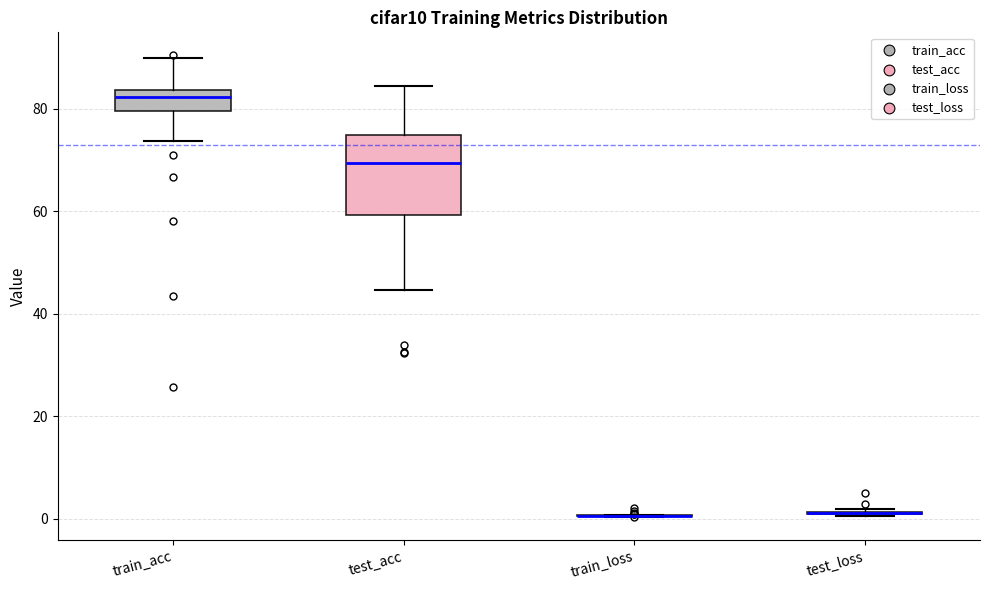

Reading left to right, transcribe this box plot: for each box, give where its median line is, the range the box spans, and where its two whiskers end, as read against the y-axis. The values are not printed on the chart, so give them approximately, as read against the axis.

train_acc: median 82, box 80 to 84, whiskers 74 to 90
test_acc: median 70, box 60 to 74, whiskers 44 to 84
train_loss: box collapsed to a line at 0, whiskers 0 to 0
test_loss: box collapsed to a line at 0, whiskers 0 to 2